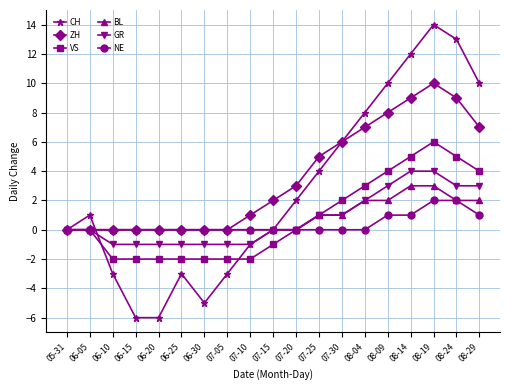

True or false: ZH has a value of 6 at 06-15.

False